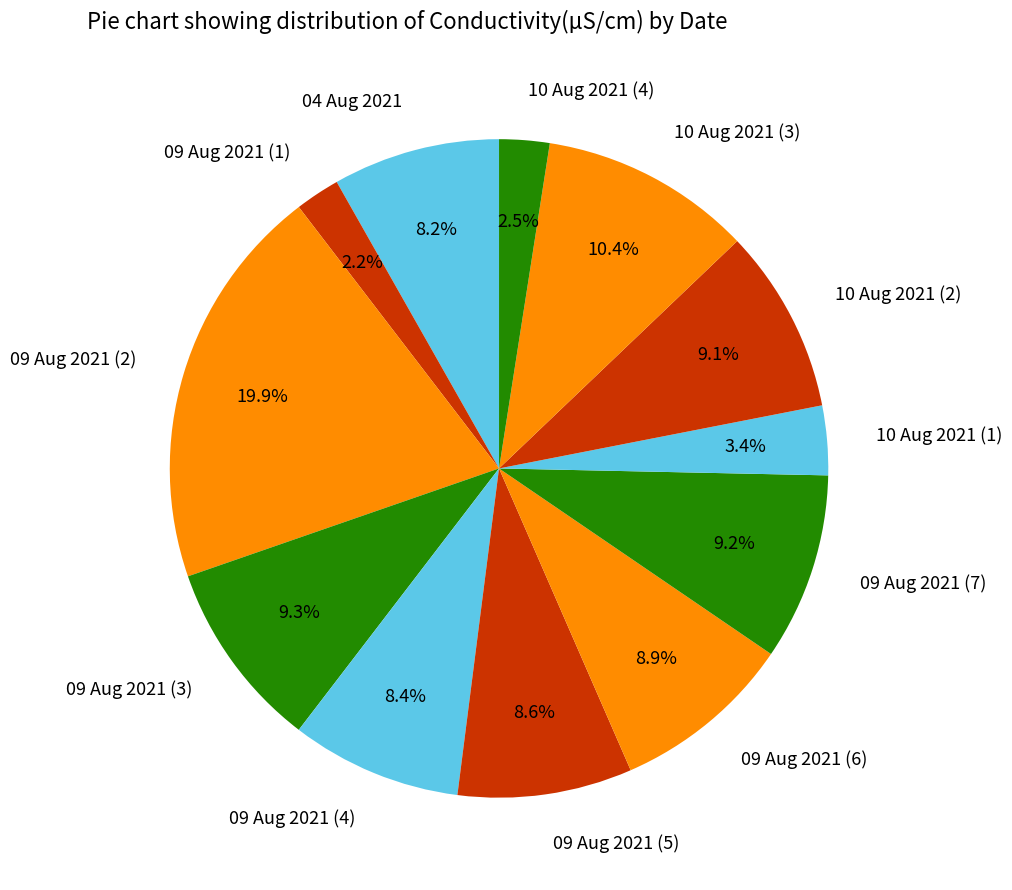

What percentage is NOT represented by 09 Aug 2021 (7)?

90.8%